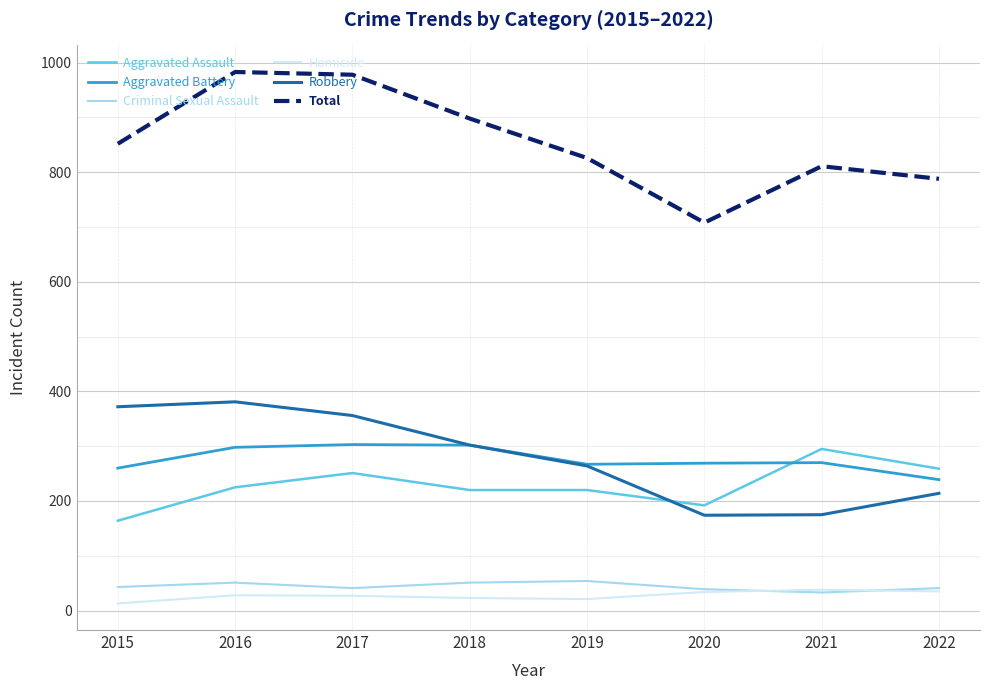

Which series has the largest total across all categories?

Total